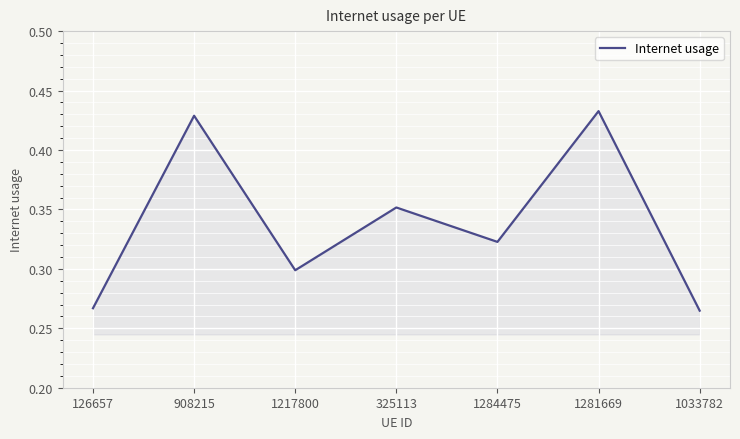

What is the change in value from 1217800 to 325113?

+0.1